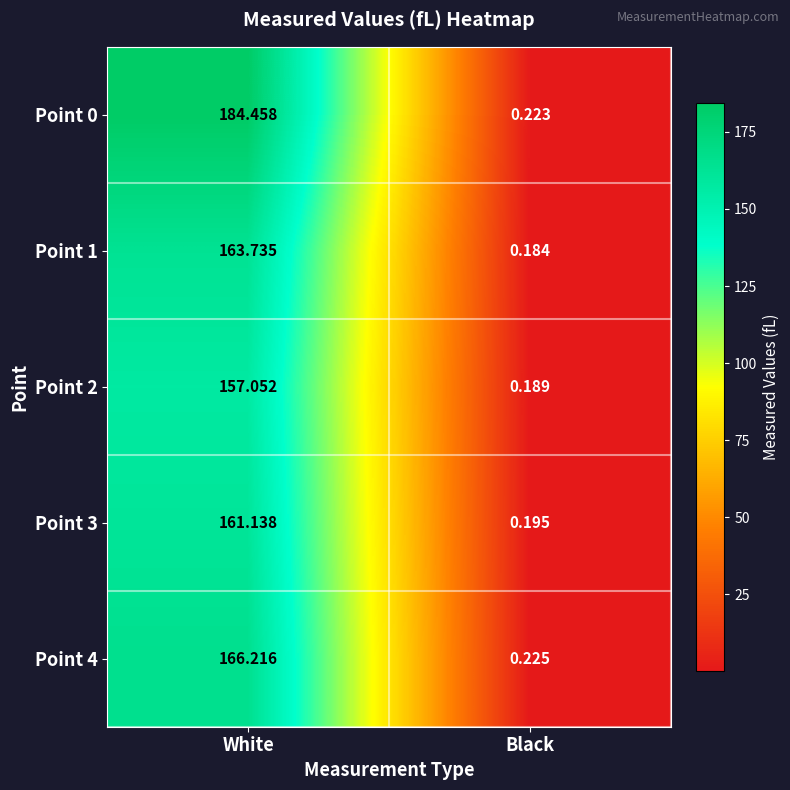

Rank the categories by Point 0 value from lowest to highest.

Black, White